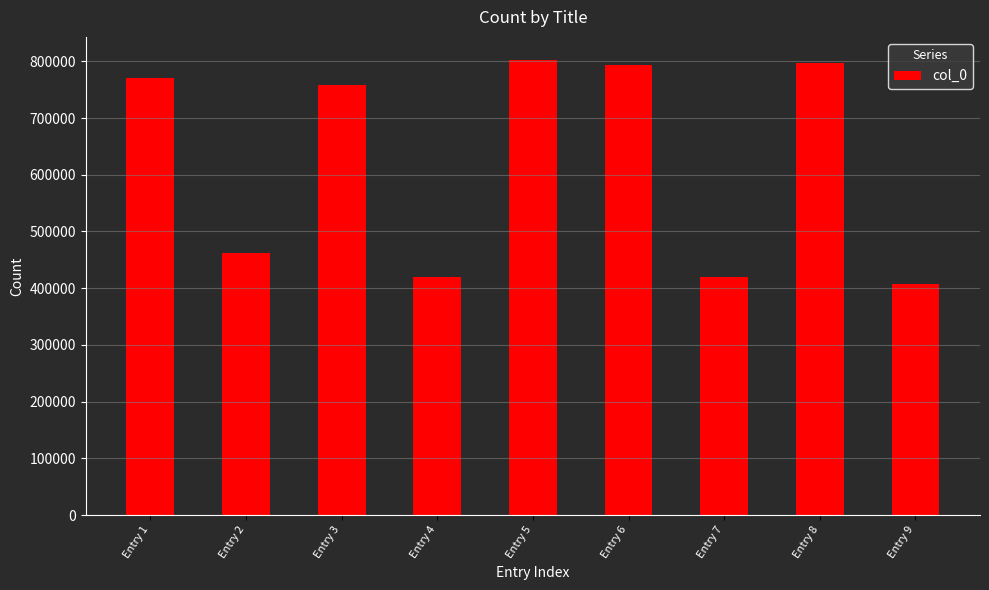

What is the average value?

625586